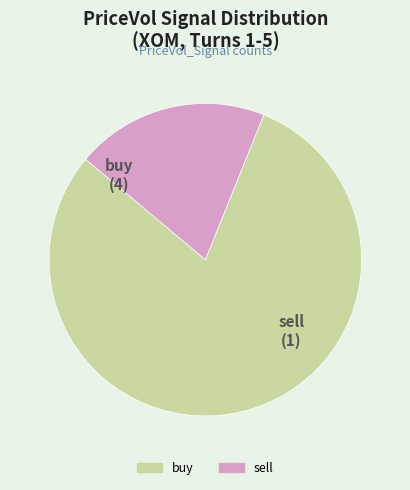

Do sell and buy together represent more than half of the pie?

Yes